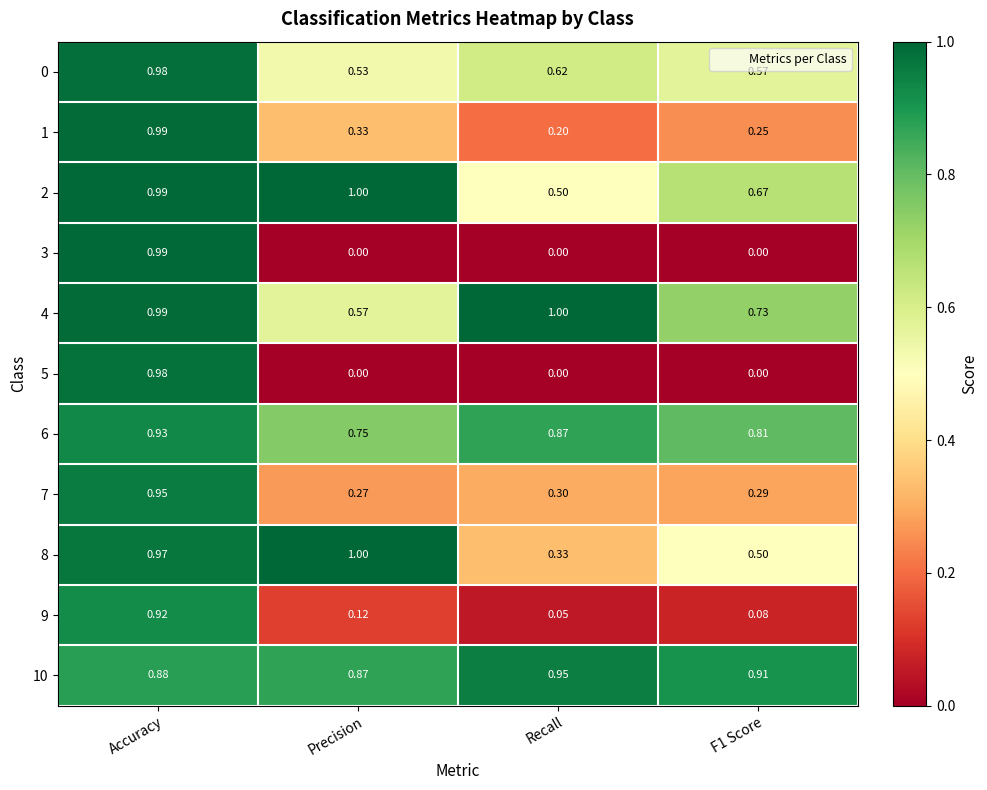

At which label is 1 closest to 0?

Recall